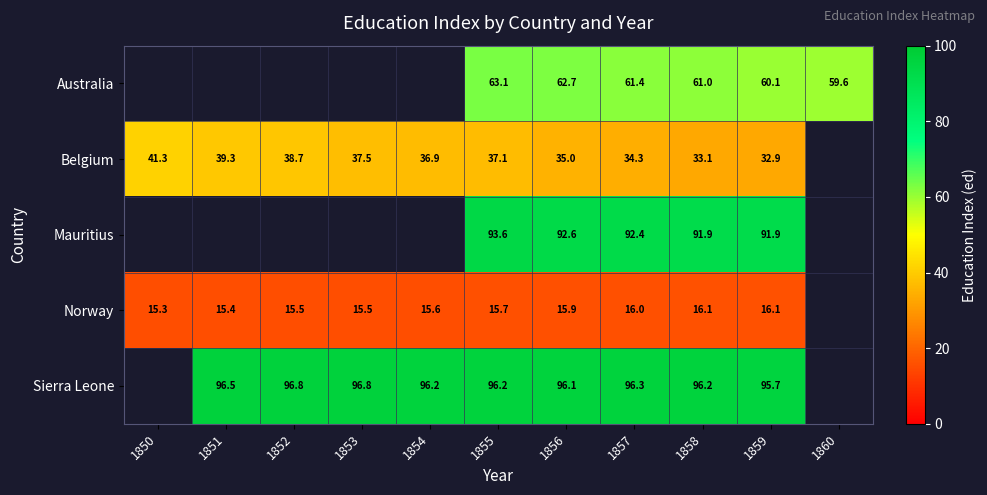

At which category is the sum across all series the highest?

1855